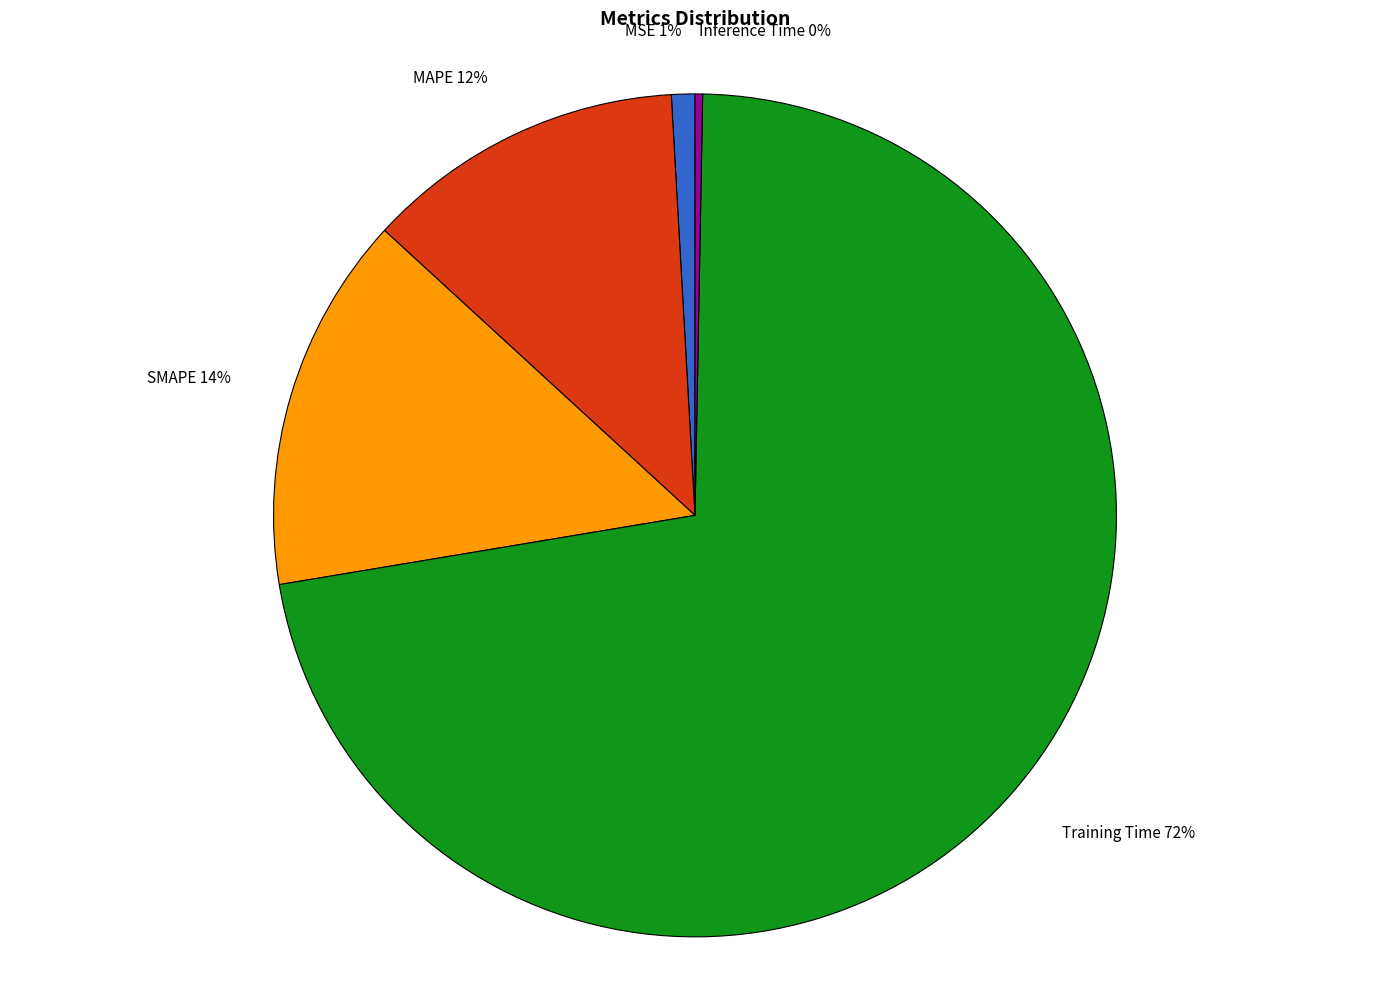

To the nearest percent, what is the average slice percentage?

20%